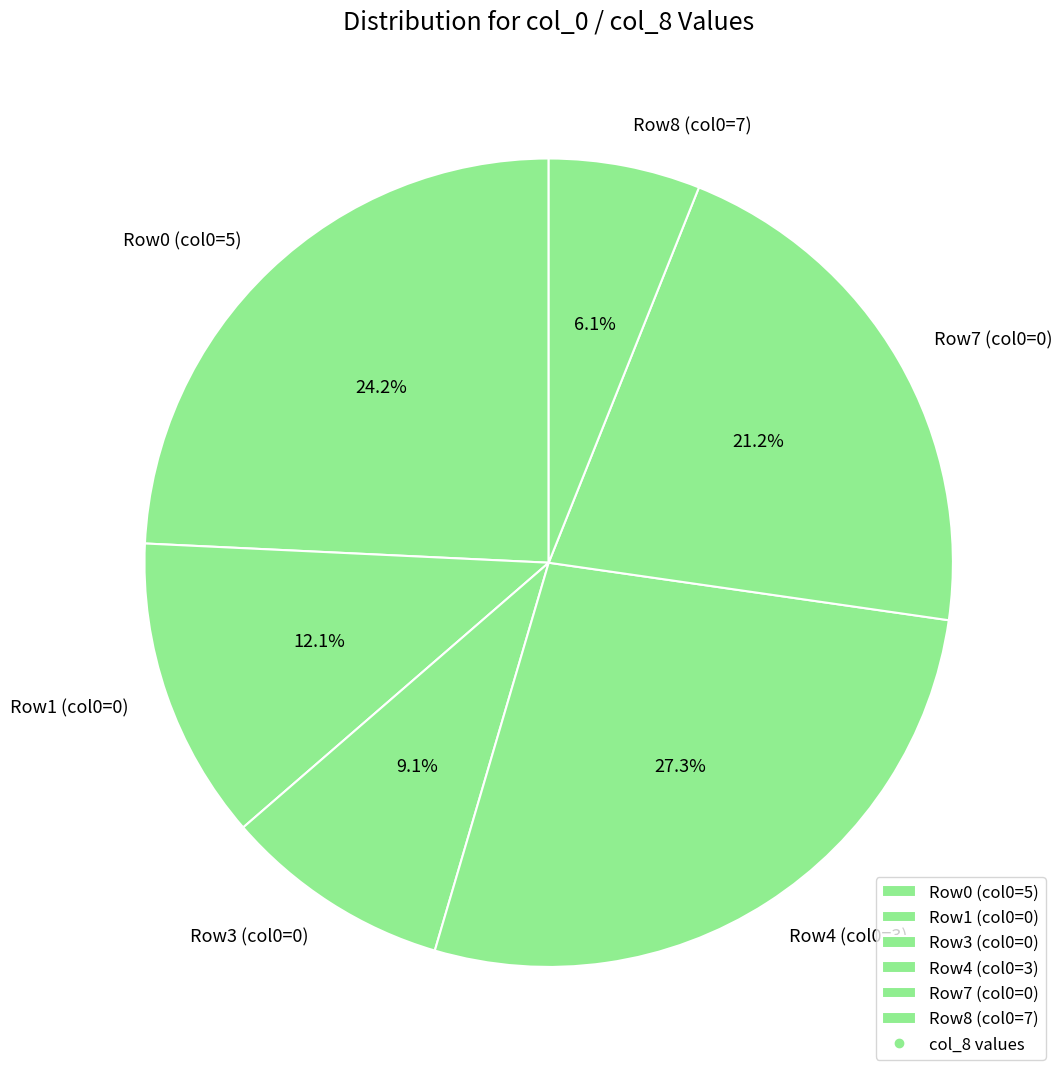

Between Row8 (col0=7) and Row4 (col0=3), which is larger?

Row4 (col0=3)